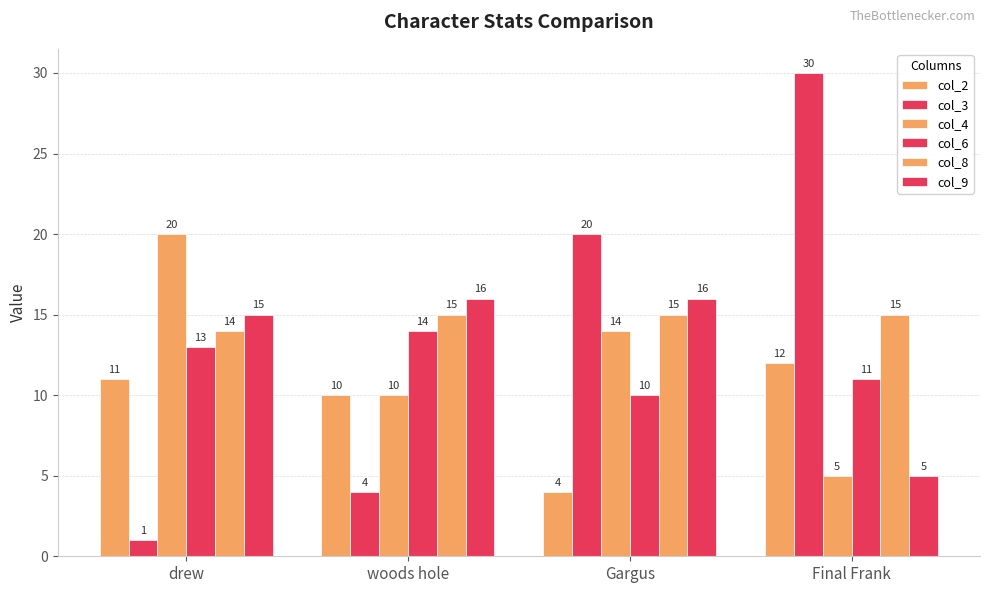

Reading left to right, list all the values displayed in this chart.

col_2: drew=11	woods hole=10	Gargus=4	Final Frank=12
col_3: drew=1	woods hole=4	Gargus=20	Final Frank=30
col_4: drew=20	woods hole=10	Gargus=14	Final Frank=5
col_6: drew=13	woods hole=14	Gargus=10	Final Frank=11
col_8: drew=14	woods hole=15	Gargus=15	Final Frank=15
col_9: drew=15	woods hole=16	Gargus=16	Final Frank=5